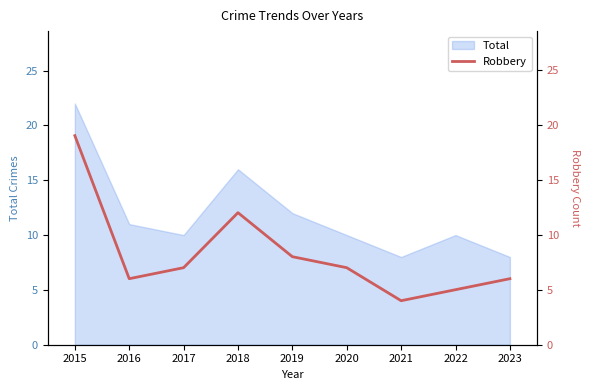

The value of Total at 2016 is 11. True or false?

True